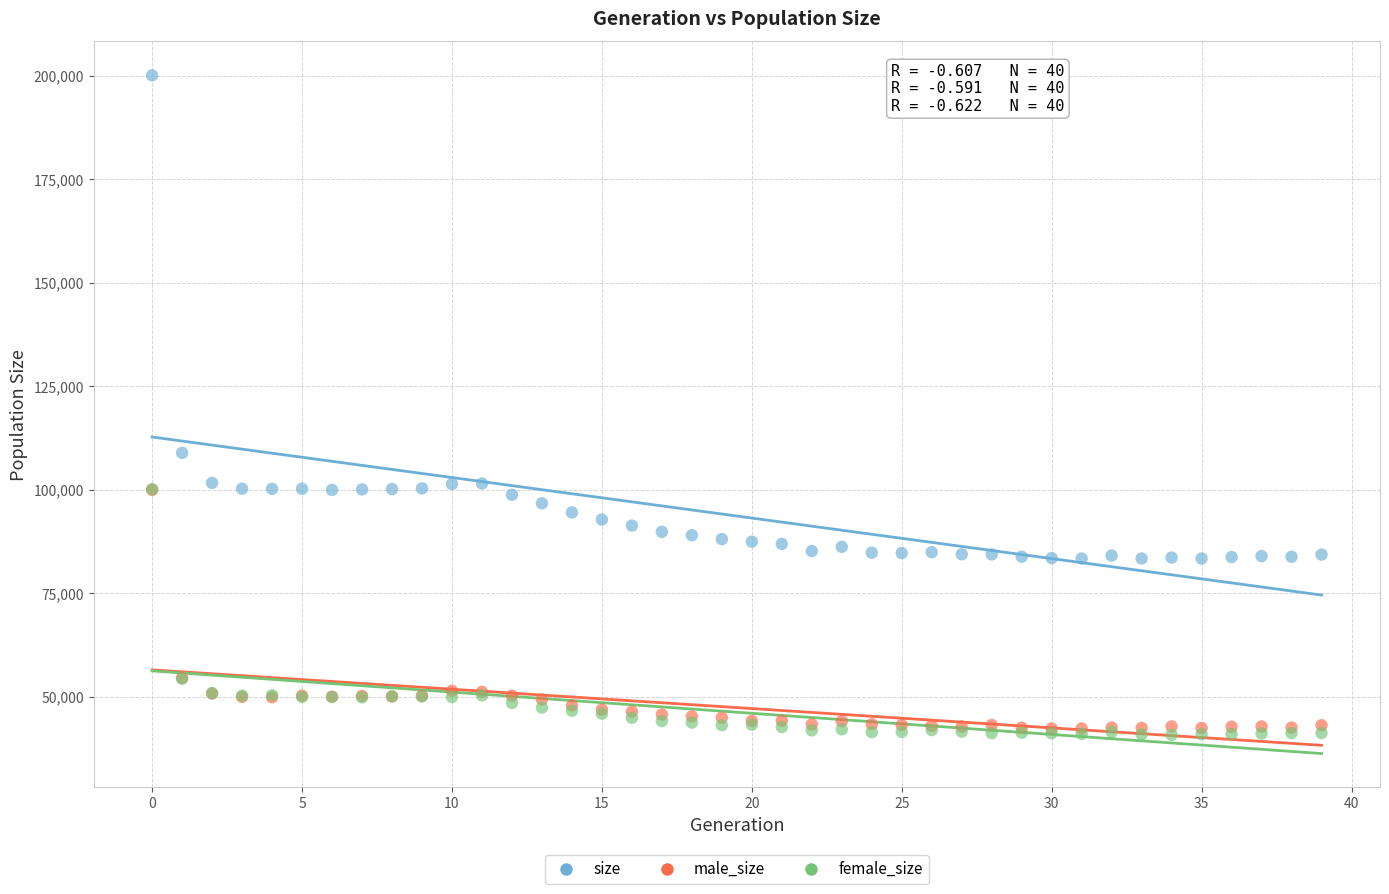

Which series contains the lowest Y value?

female_size